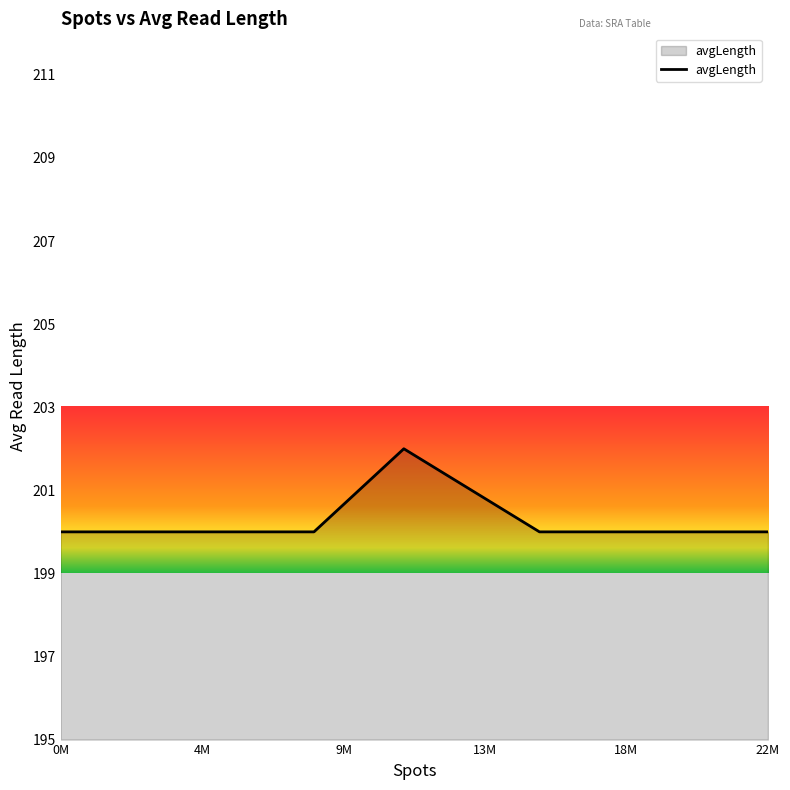

What is the minimum value shown in the chart?

200